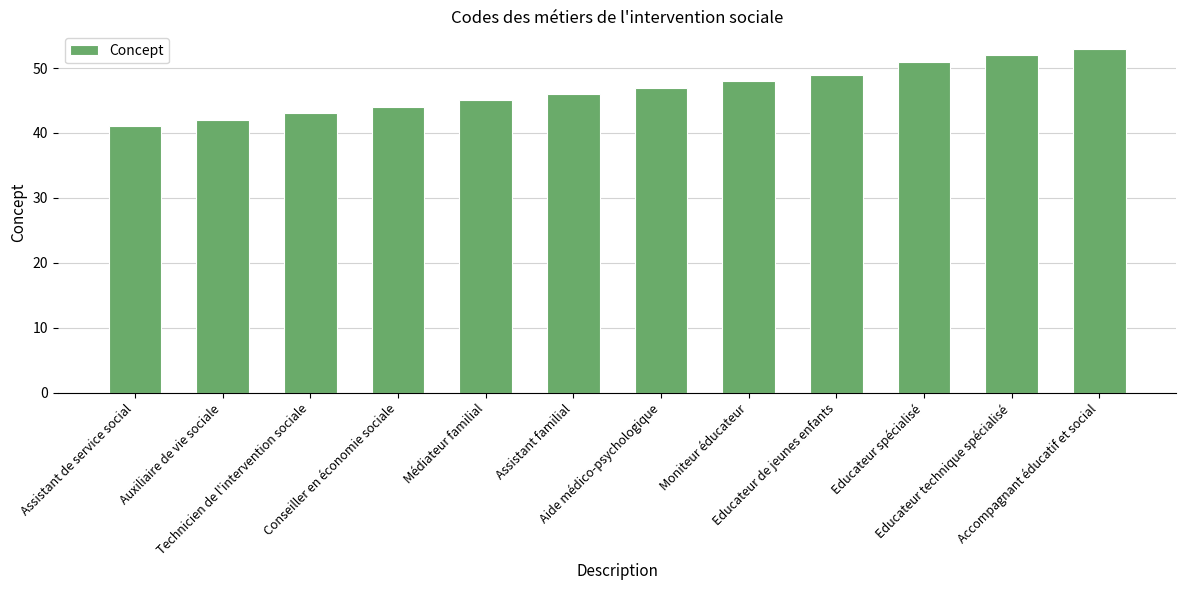

Which category has the lowest value across all series?

Assistant de service social